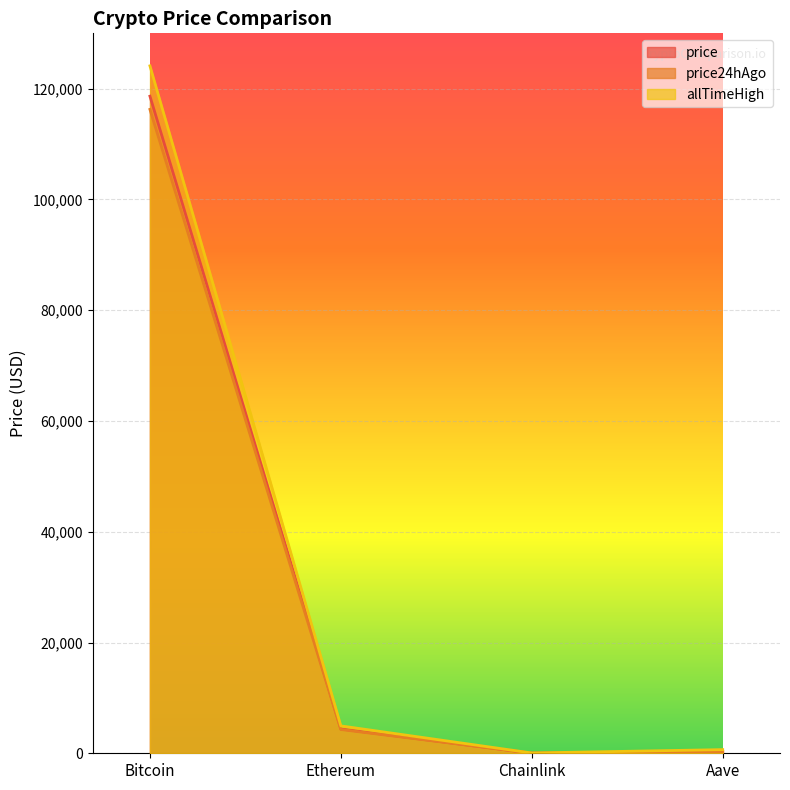

Read the price24hAgo value at Ethereum.

4294.4